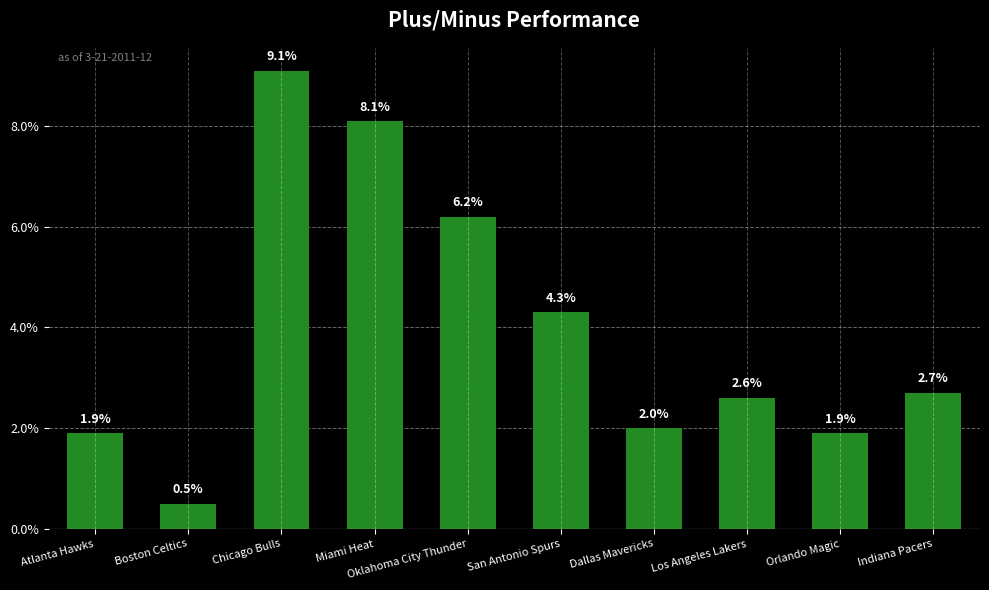

At which category does the chart reach its peak across all series?

Chicago Bulls